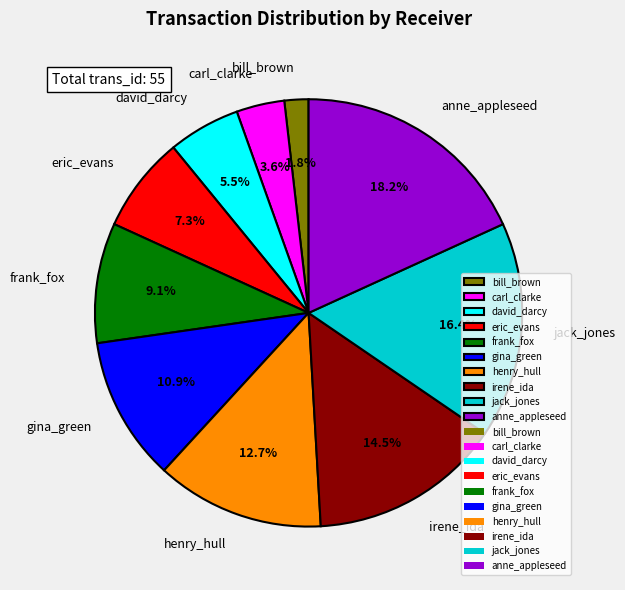

Does bill_brown account for over 50% of the chart?

No